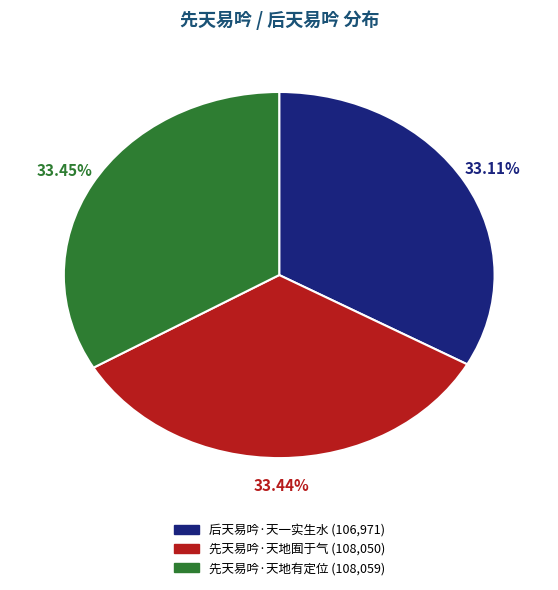

Approximately how many times larger is the value at 先天易吟·天地有定位 compared to 后天易吟·天一实生水?

1.0